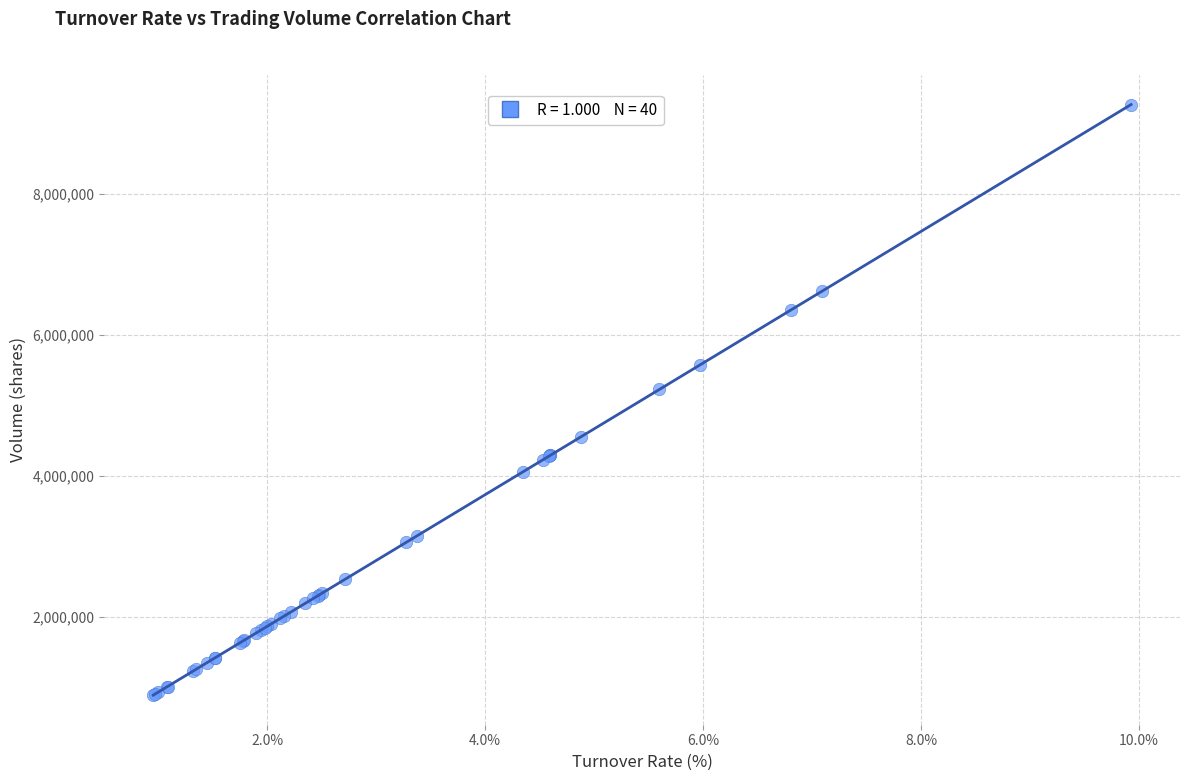

What Y value in the scatter plot is closest to 5077268?

5224644